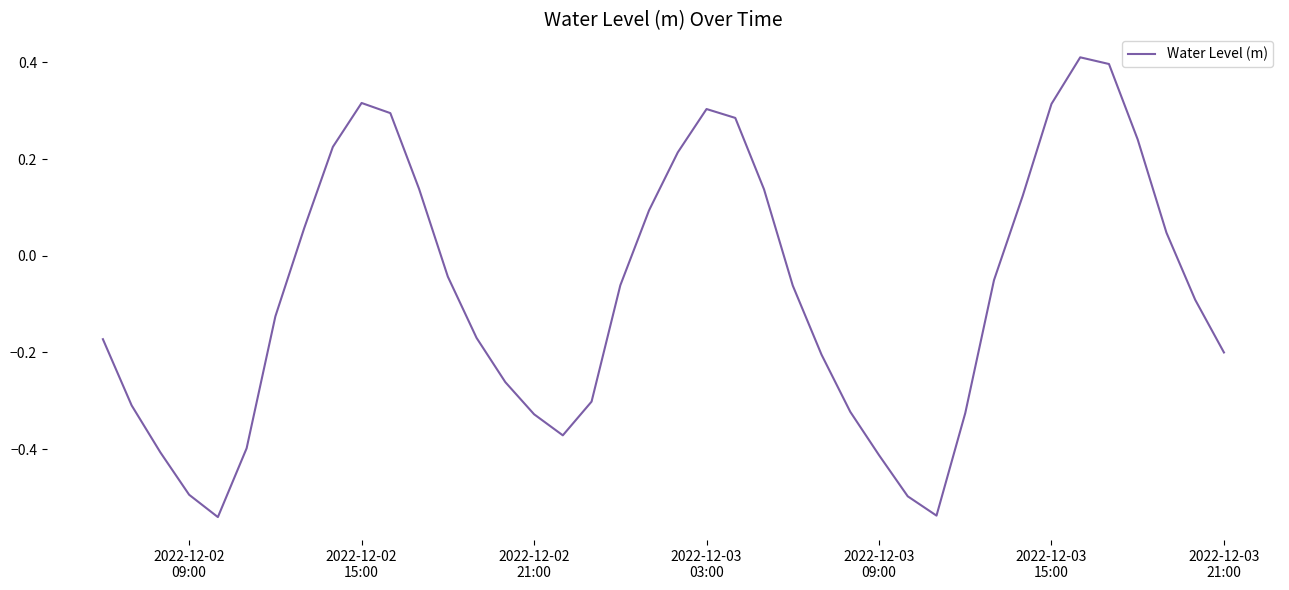

What is the maximum value shown in the chart?

0.4